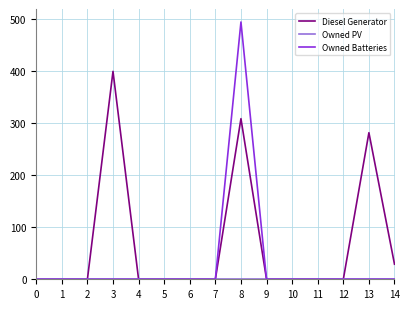

What is the greatest value displayed?

495